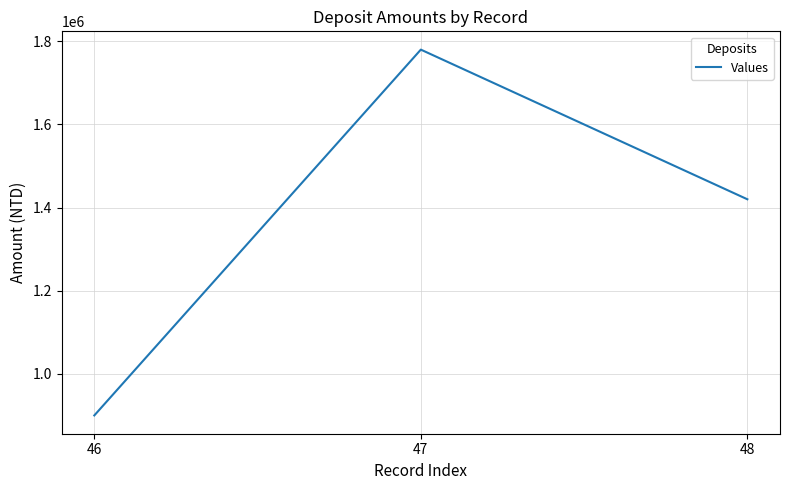

True or false: the data shows 2166509 at 48.

False